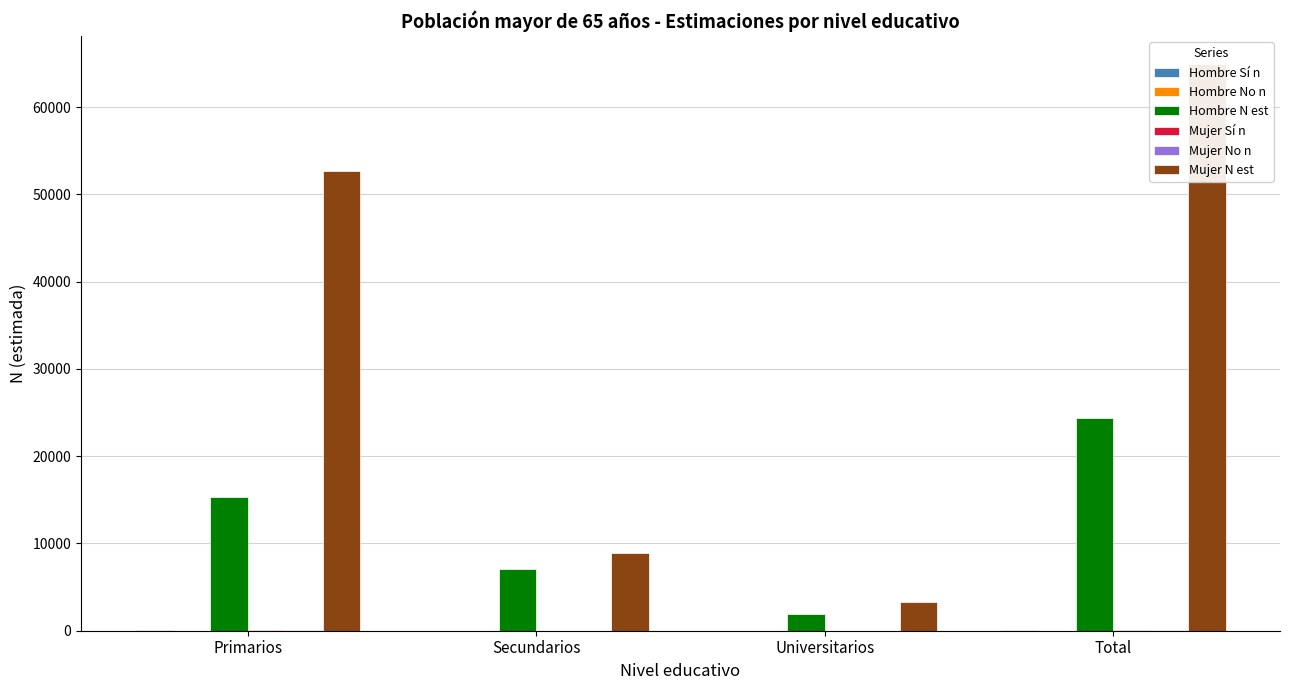

What is the difference between the Hombre No n values at Universitarios and Total?

18